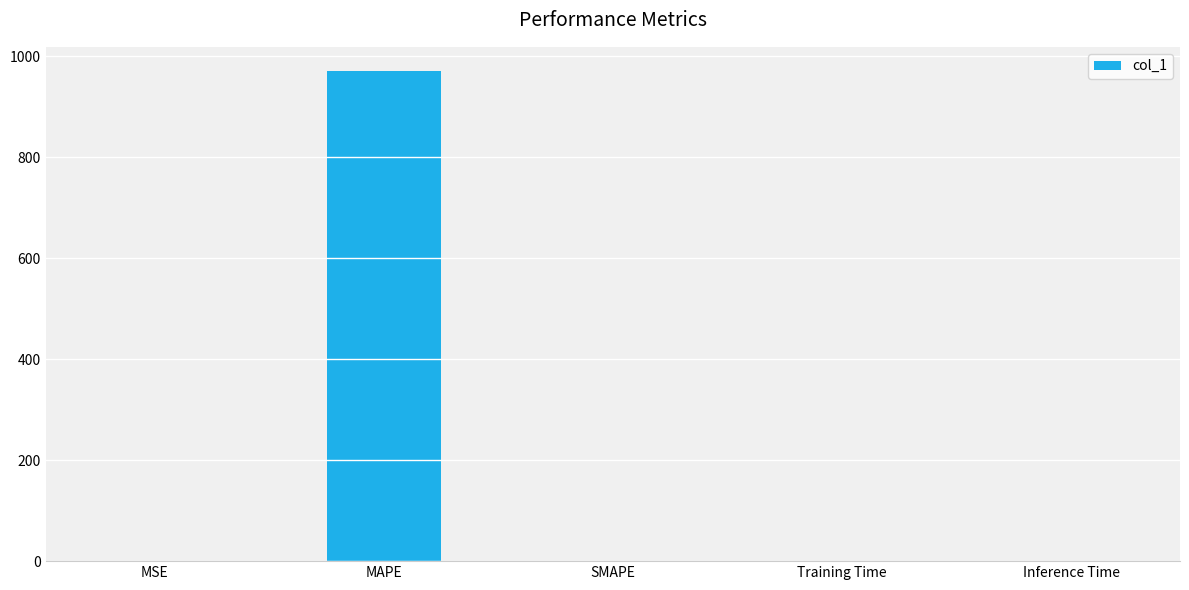

Which label corresponds to the largest value in the chart?

MAPE